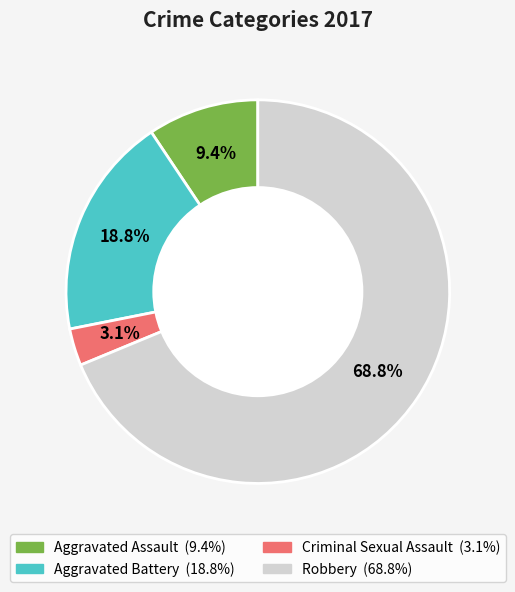

Which category has the smallest portion of the pie?

Criminal Sexual Assault